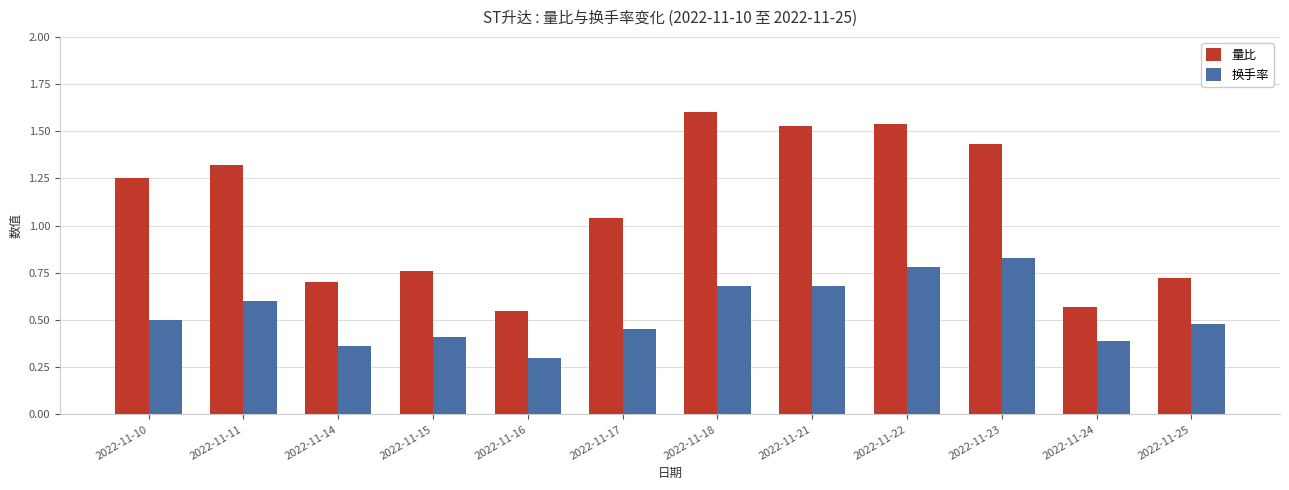

At how many categories does at least one series exceed 1?

7